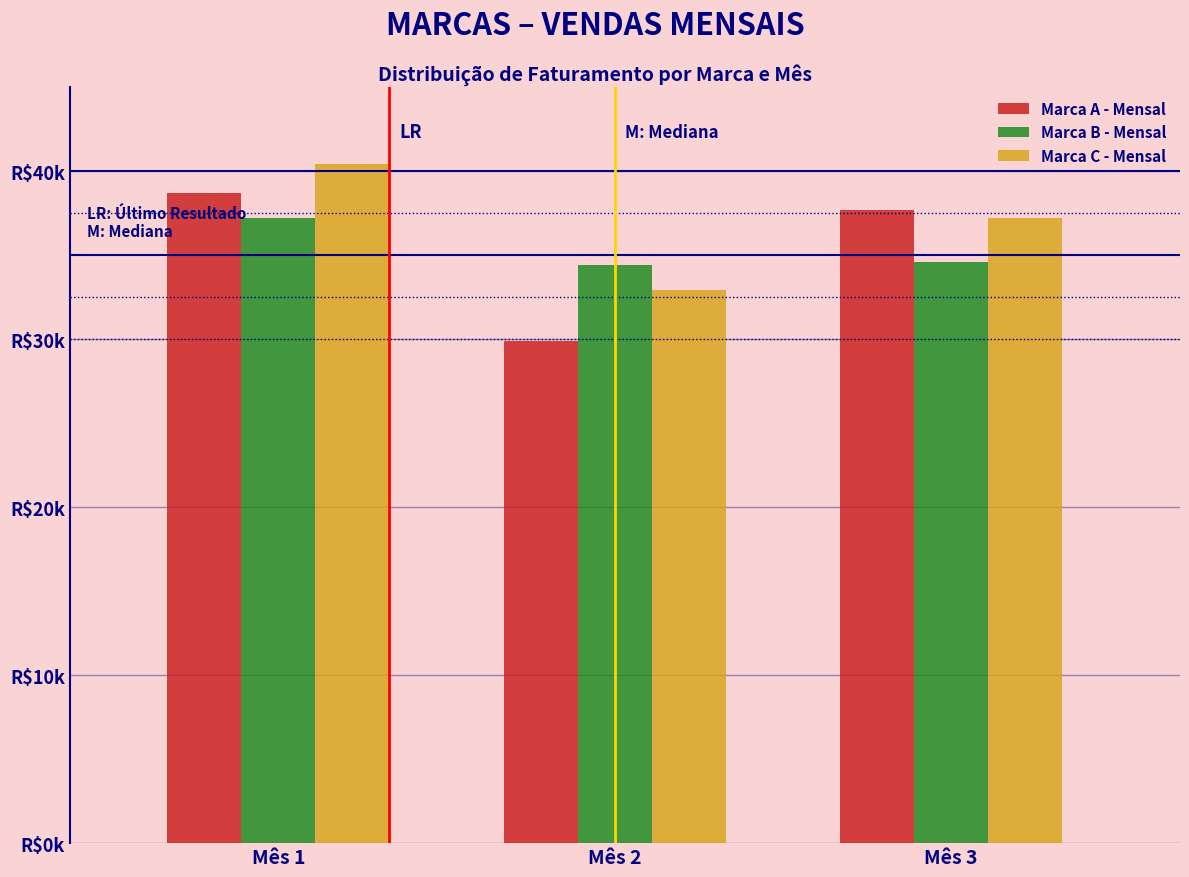

Does the chart contain stacked bars?

No